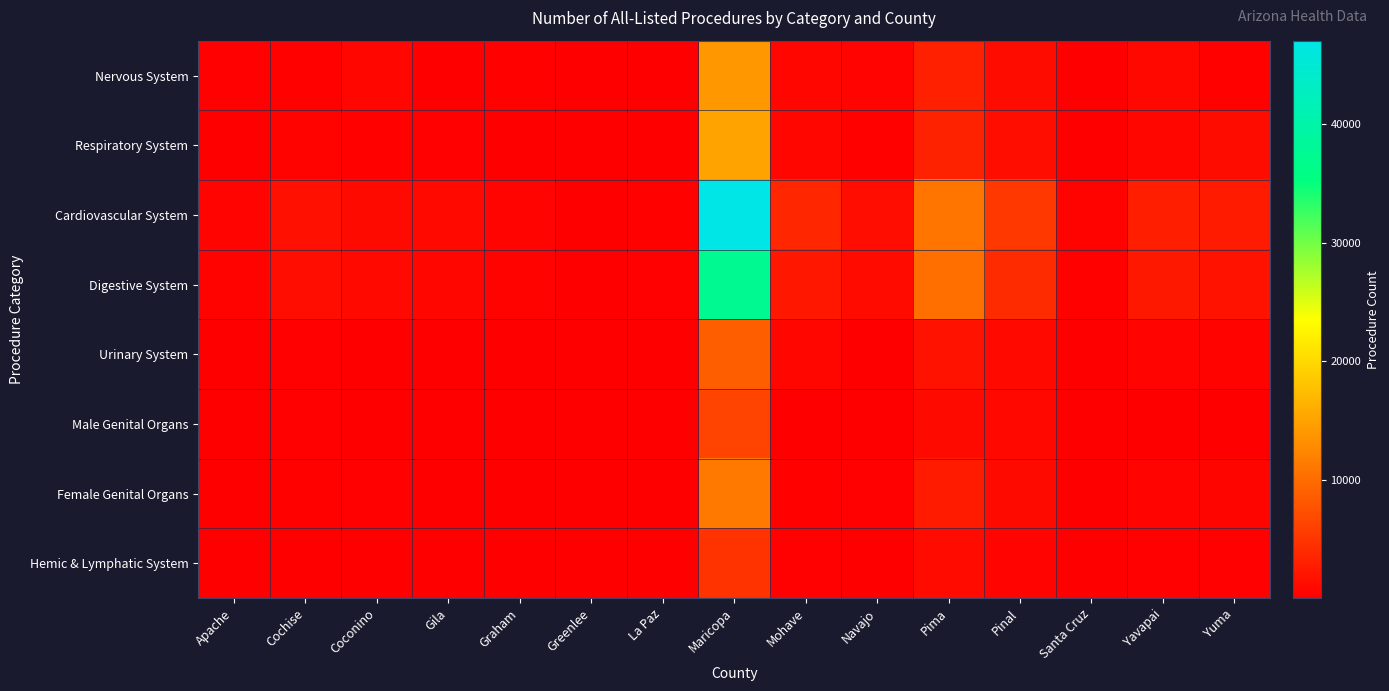

Which series has the largest range (max minus min)?

Cardiovascular System